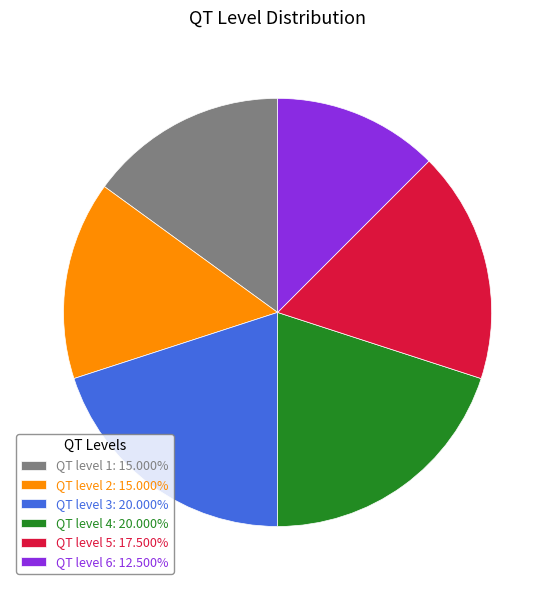

Approximately how many times larger is the value at QT level 1: 15.000% compared to QT level 6: 12.500%?

1.2